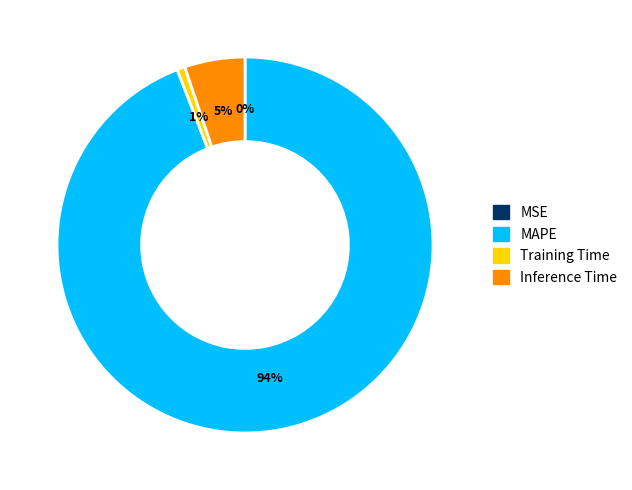

Is the sum of MAPE and Inference Time greater than half?

Yes